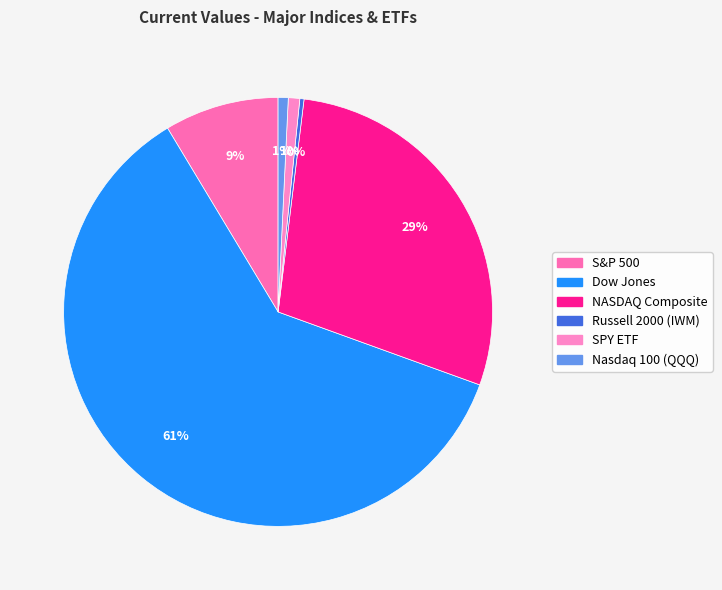

How many slices are in this pie chart?

6